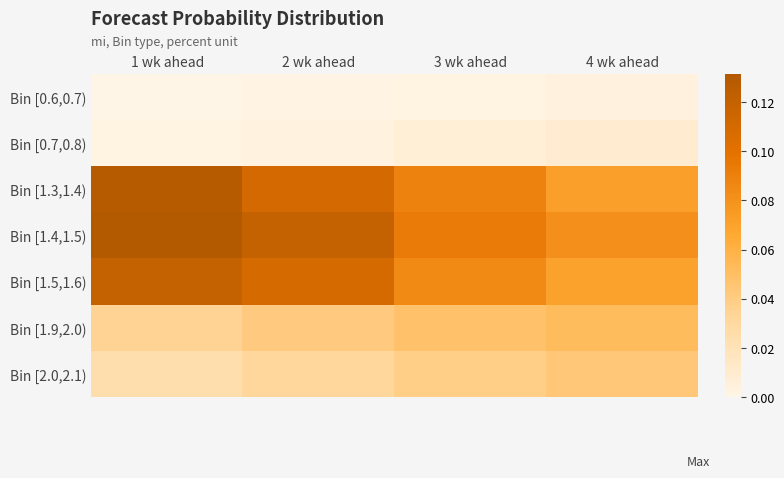

What is the total value across all series at 2 wk ahead?

0.4